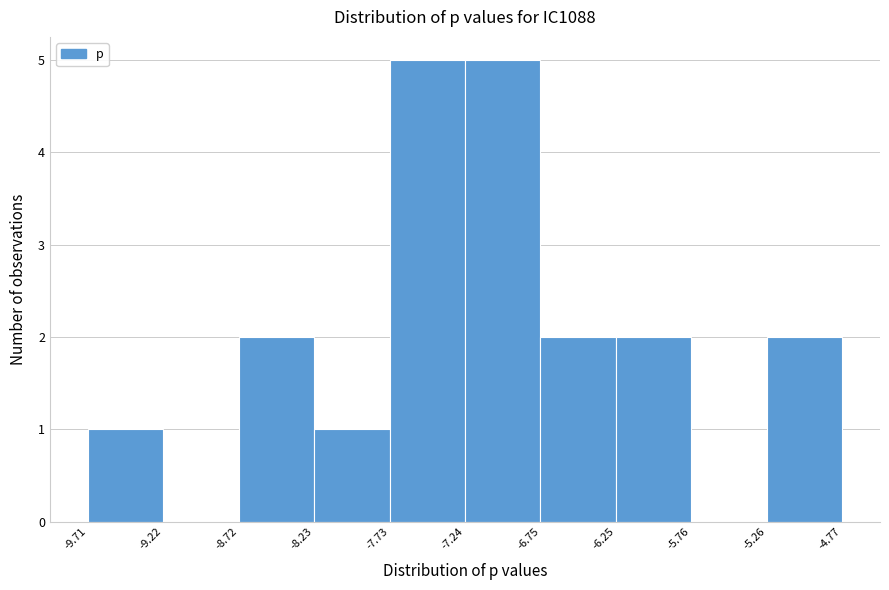

Reading left to right, list every bar in this chart as the range it spans on the x-axis followed by its height. The values are not printed on the chart, so give them approximately, as read against the axis.

-9.71 to -9.22: 1
-9.22 to -8.72: 0
-8.72 to -8.23: 2
-8.23 to -7.73: 1
-7.73 to -7.24: 5
-7.24 to -6.75: 5
-6.75 to -6.25: 2
-6.25 to -5.76: 2
-5.76 to -5.26: 0
-5.26 to -4.77: 2